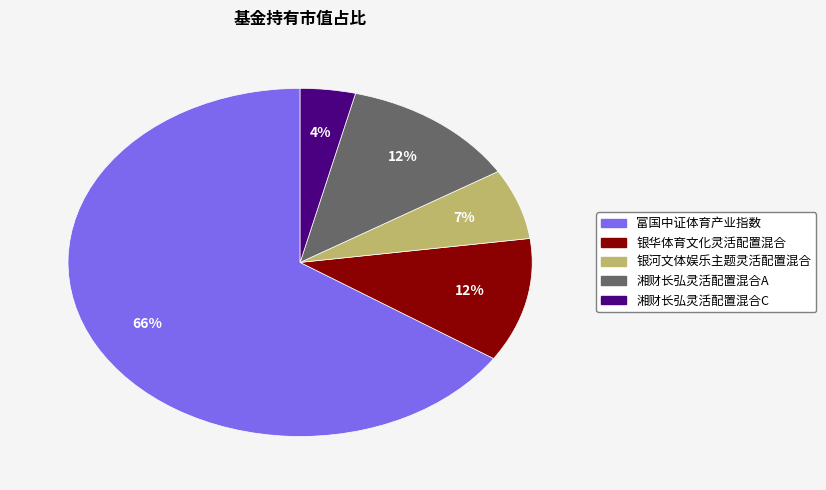

Which category has the smallest portion of the pie?

湘财长弘灵活配置混合C